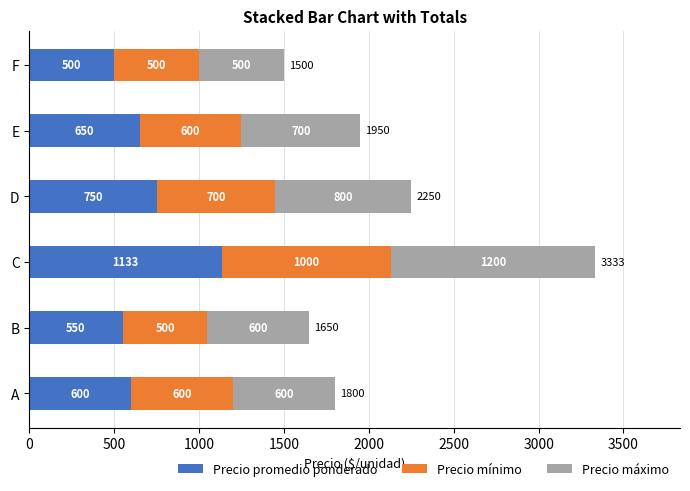

What is the minimum value for Precio promedio ponderado?

500